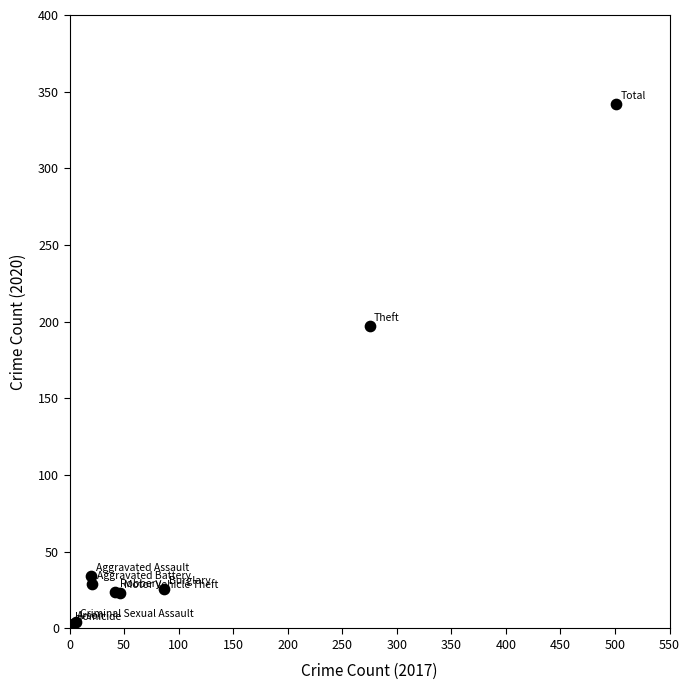

What Y value in the scatter plot is closest to 172?

197